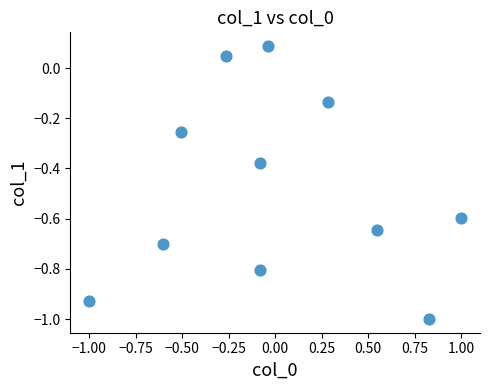

What is the range of X values (max minus min)?

2.0